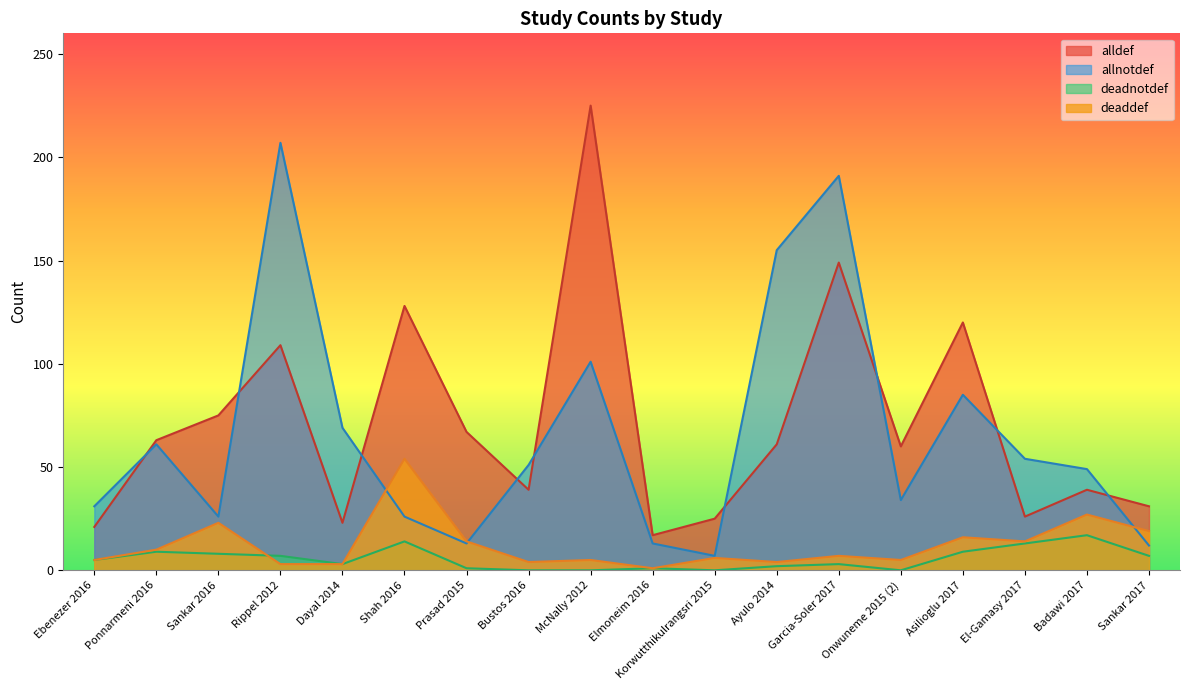

At Elmoneim 2016, list the series in order from largest to smallest.

alldef, allnotdef, deaddef, deadnotdef